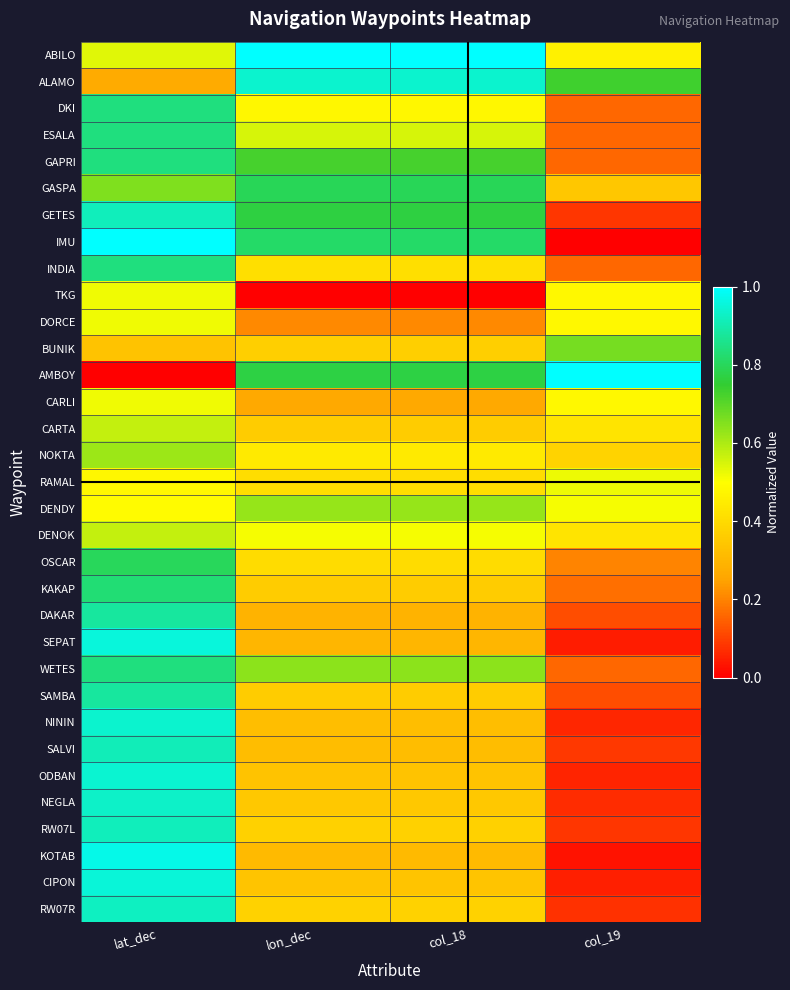

At lat_dec, list the series in order from largest to smallest.

IMU, KOTAB, SEPAT, CIPON, ODBAN, NININ, NEGLA, RW07R, GETES, RW07L, SALVI, SAMBA, DAKAR, ESALA, GAPRI, WETES, DKI, INDIA, KAKAP, OSCAR, GASPA, NOKTA, CARTA, DENOK, ABILO, TKG, CARLI, DORCE, DENDY, RAMAL, BUNIK, ALAMO, AMBOY